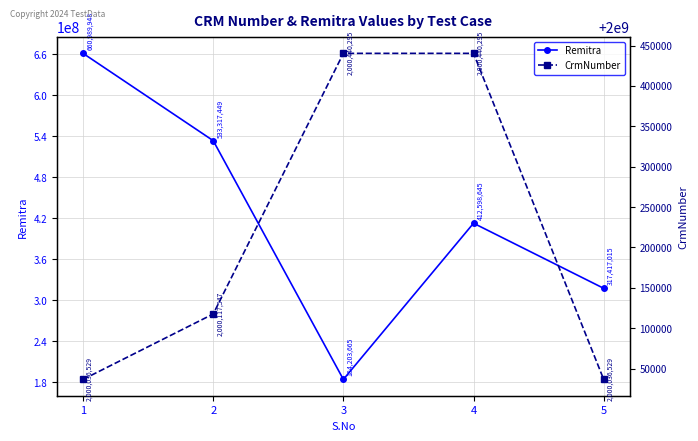

What is the value of the Remitra point at the 5th from the left?

317417015